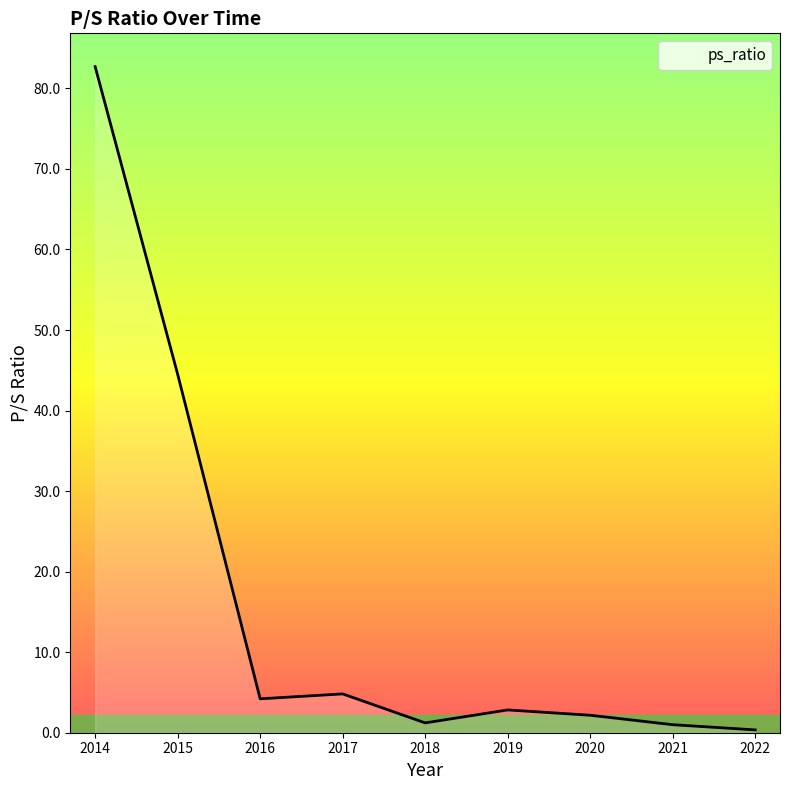

True or false: the data shows 2.8 at 2019.

True